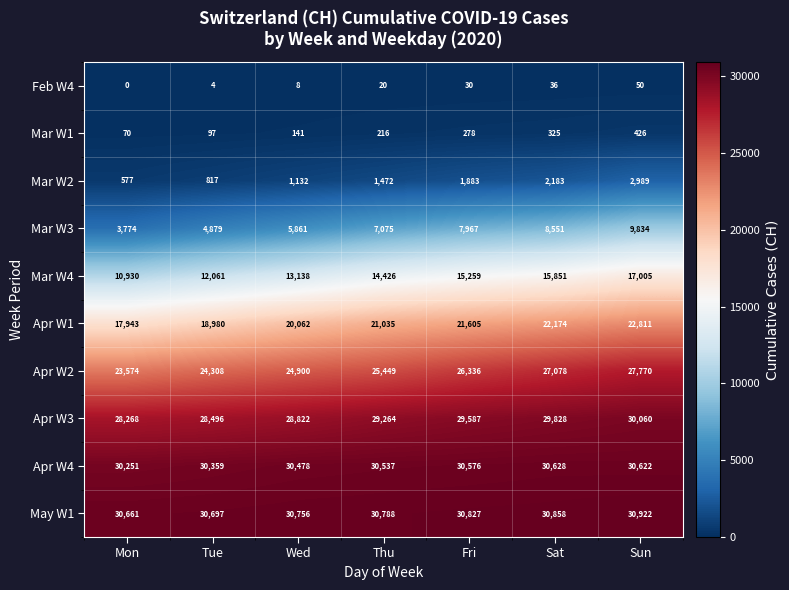

True or false: Apr W4 has a value of 46884 at Sun.

False